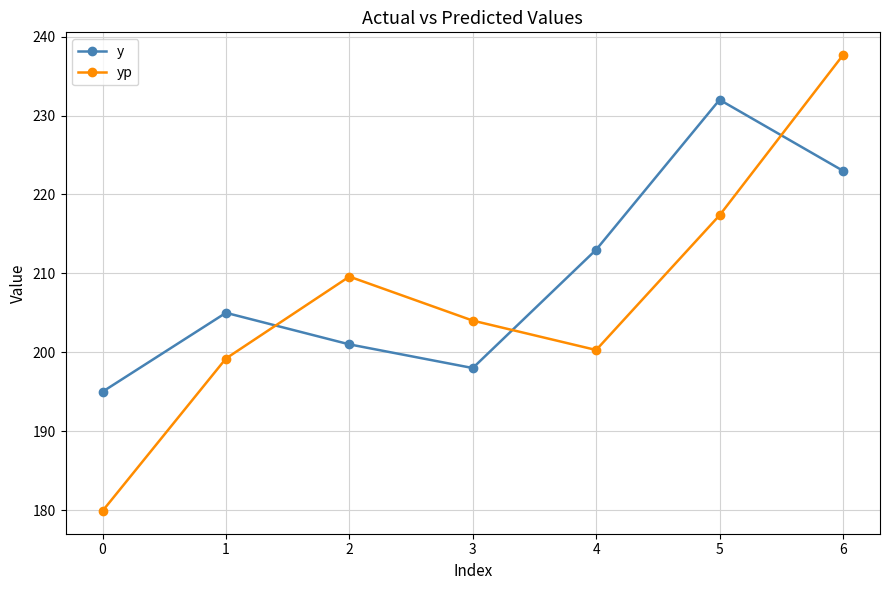

At which category is the sum across all series the highest?

6